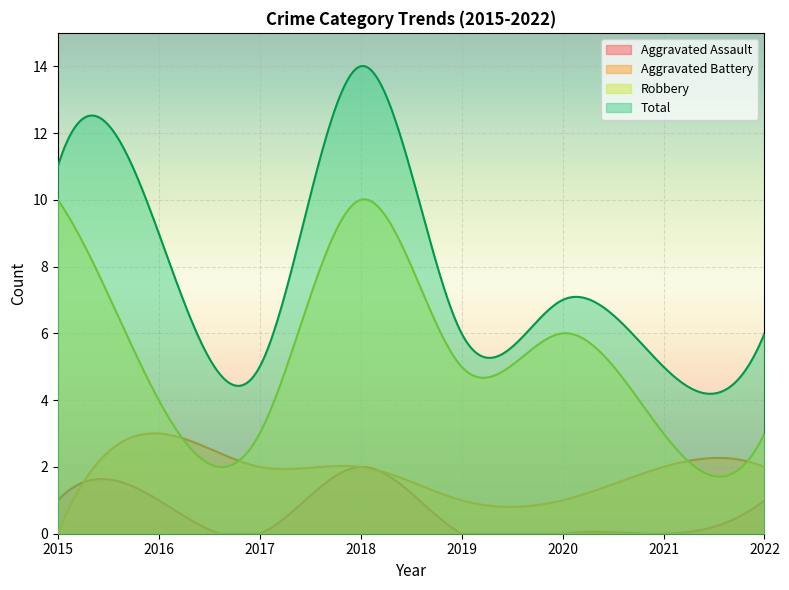

At how many categories does at least one series exceed 3?

300